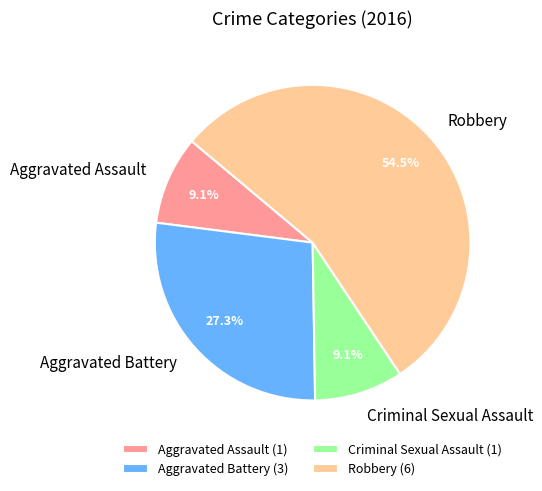

To the nearest percent, what is the combined percentage of Robbery and Aggravated Assault?

64%